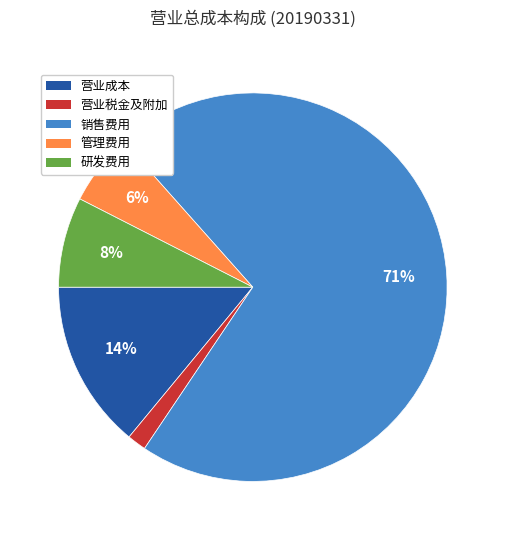

What is the majority slice?

销售费用